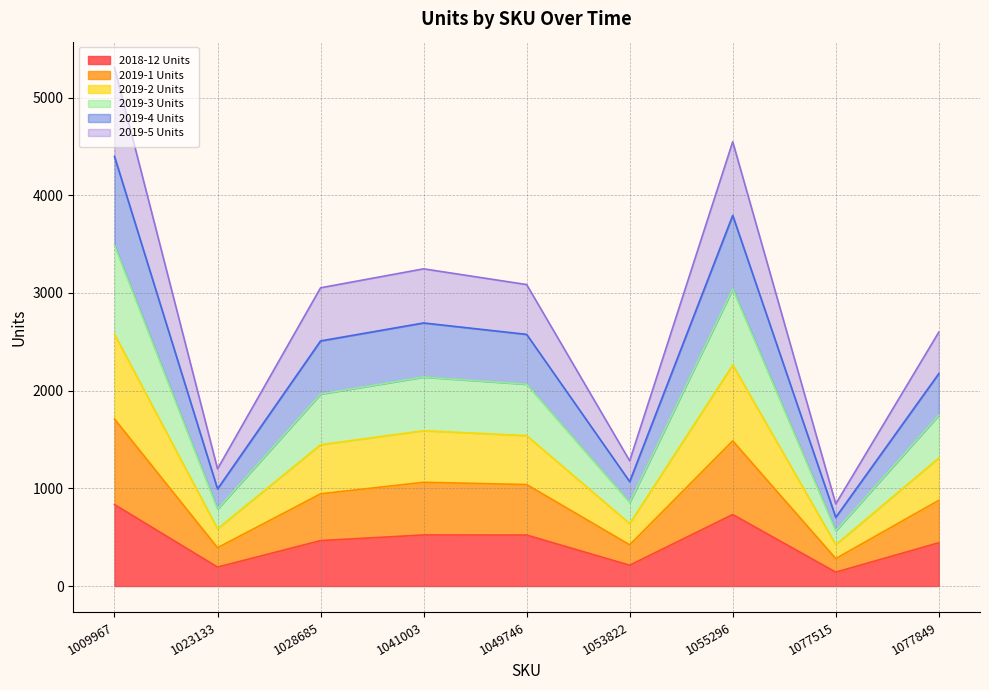

True or false: 2019-4 Units has a value of 2576 at 1049746.

True